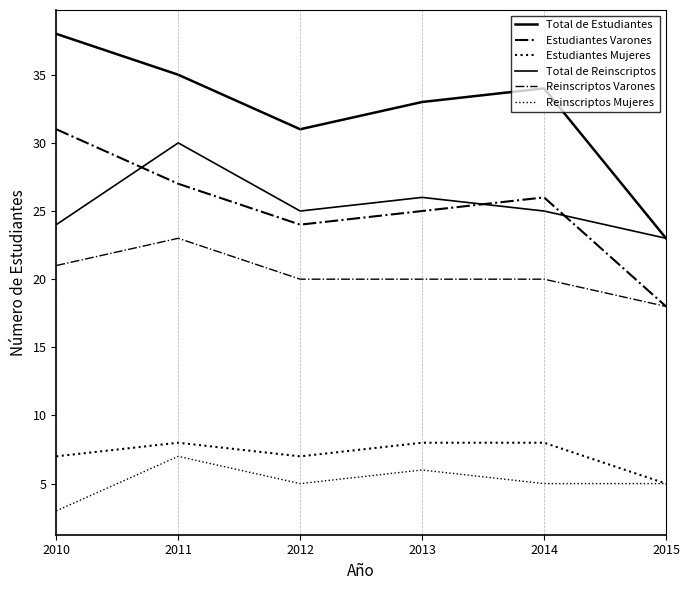

How many lines are shown in the chart?

6